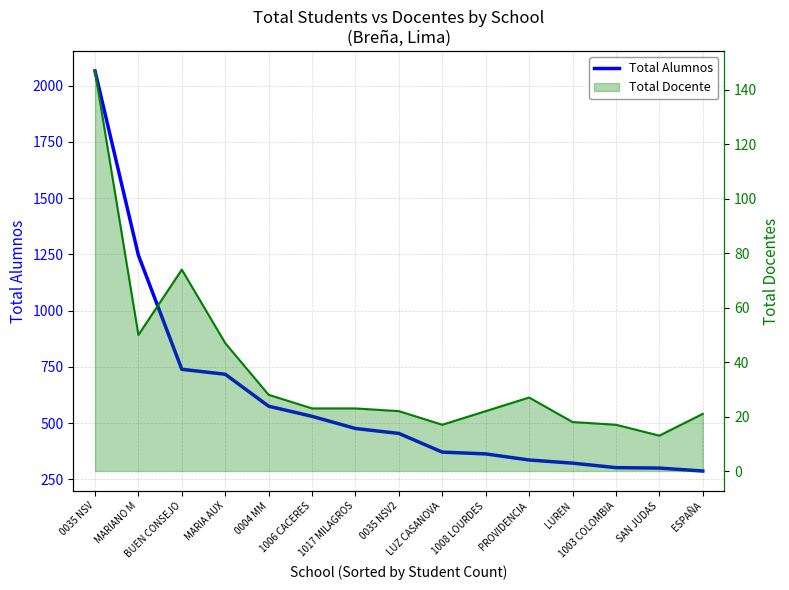

Reading left to right, what are all the values shown in this chart?

0035 NSV=2065	MARIANO M=1246	BUEN CONSEJO=739	MARIA AUX=717	0004 MM=575	1006 CACERES=530	1017 MILAGROS=476	0035 NSV2=454	LUZ CASANOVA=371	1008 LOURDES=363	PROVIDENCIA=336	LUREN=322	1003 COLOMBIA=302	SAN JUDAS=300	ESPAÑA=287